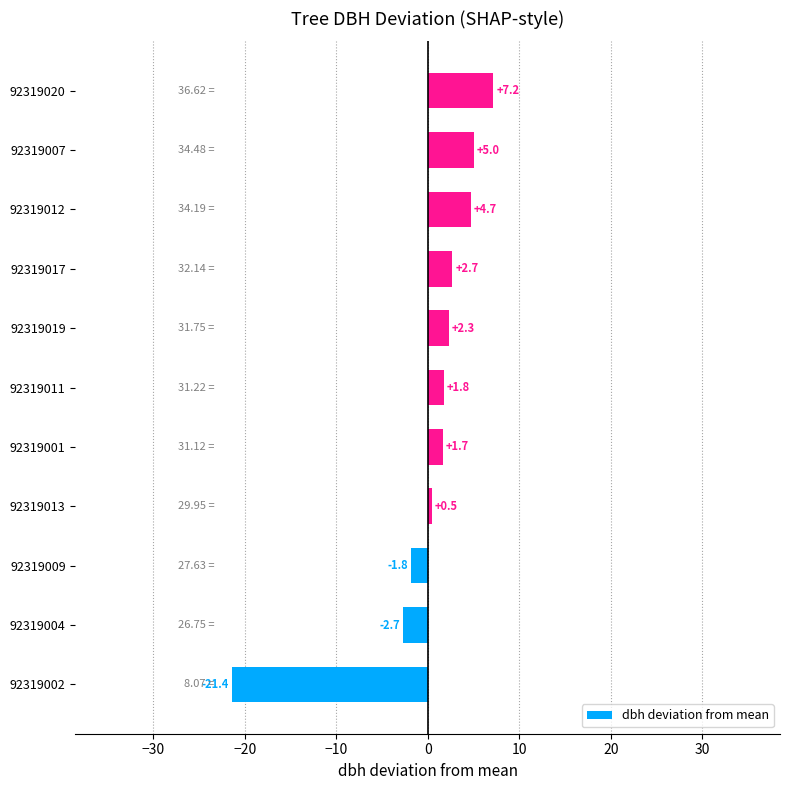

List the labels in order of value, smallest first.

92319002, 92319004, 92319009, 92319013, 92319001, 92319011, 92319019, 92319017, 92319012, 92319007, 92319020